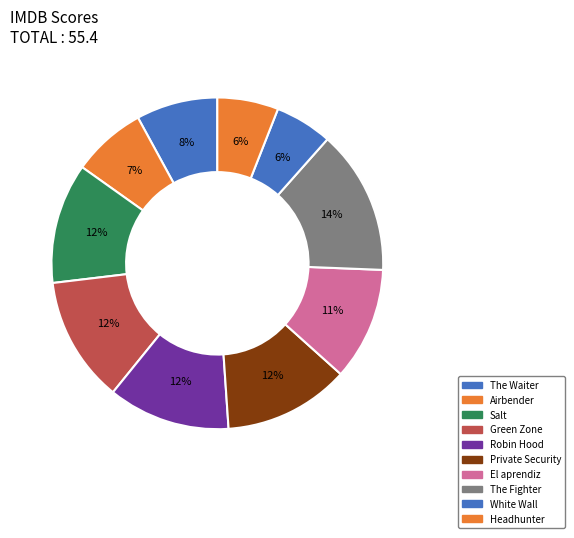

Approximately how many times larger is the value at El aprendiz compared to White Wall?

2.0